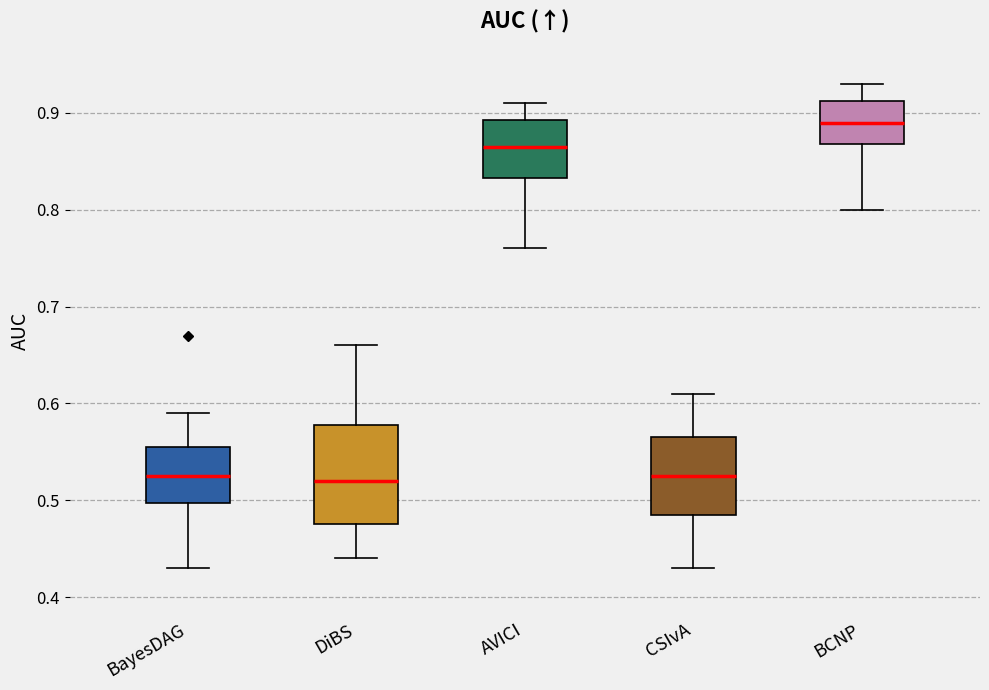

Where does the median line of the box for CSIvA sit on the y-axis? The values are not printed on the chart, so give them approximately, as read against the axis.

0.53